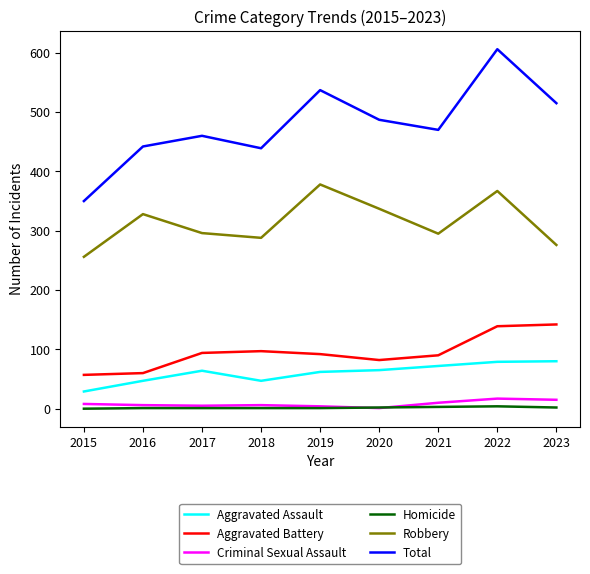

What is the difference between the maximum and minimum values in the Aggravated Assault series?

51